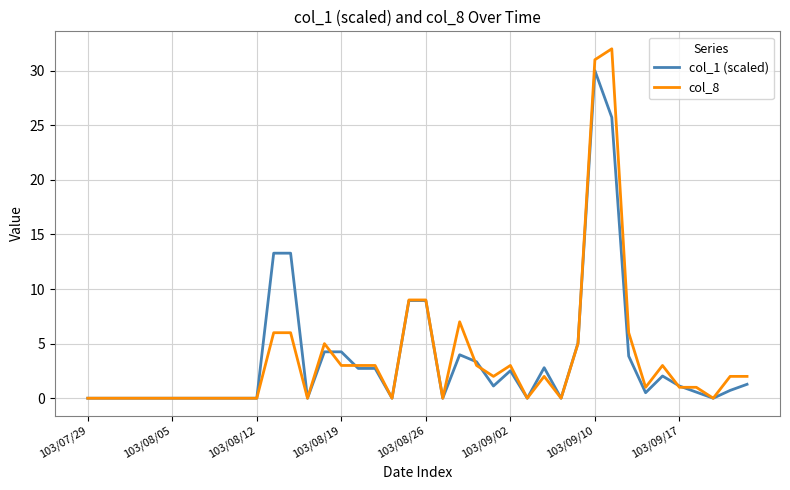

List the series in order of their peak value, lowest first.

col_1 (scaled), col_8